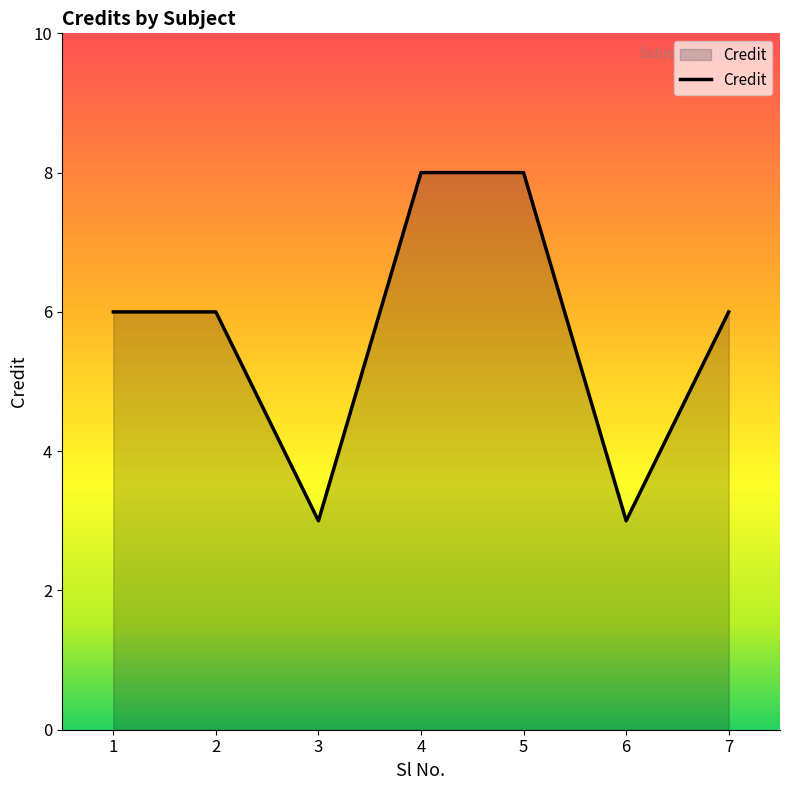

What is the change in value from 5 to 6?

-5